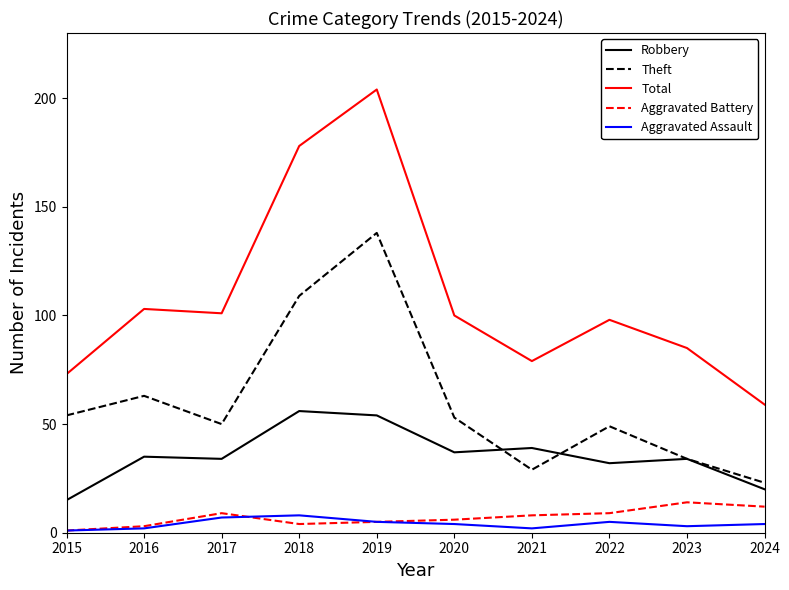

Between 2018 and 2019, which series saw the biggest shift?

Theft